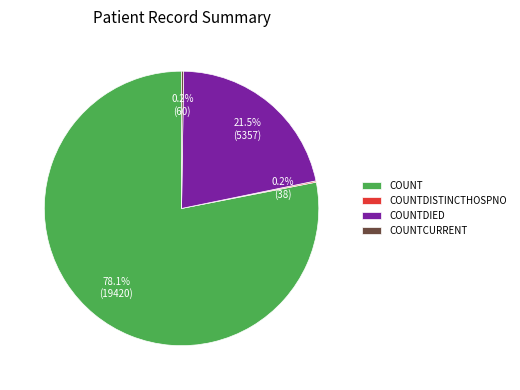

Combined, do COUNTDIED and COUNT account for over 50%?

Yes